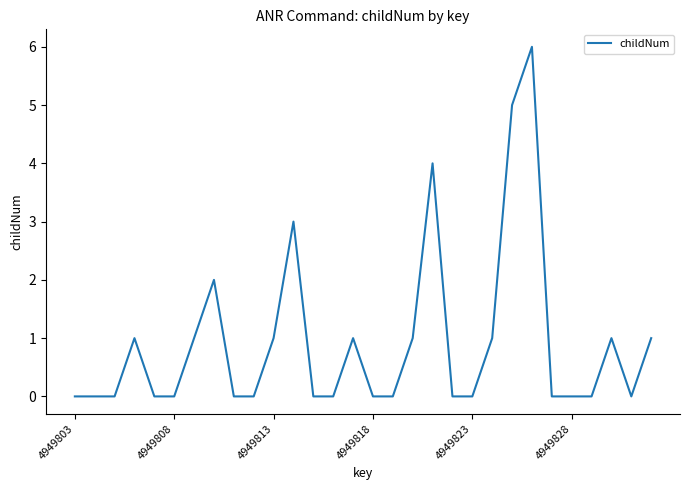

What is the difference between the maximum and minimum values?

6